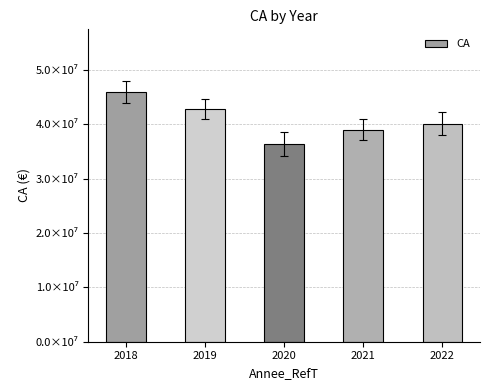

Reading right to left, extract all data points from this chart.

2022=40060441.2	2021=38978809.5	2020=36322311.6	2019=42823023.7	2018=45963093.0